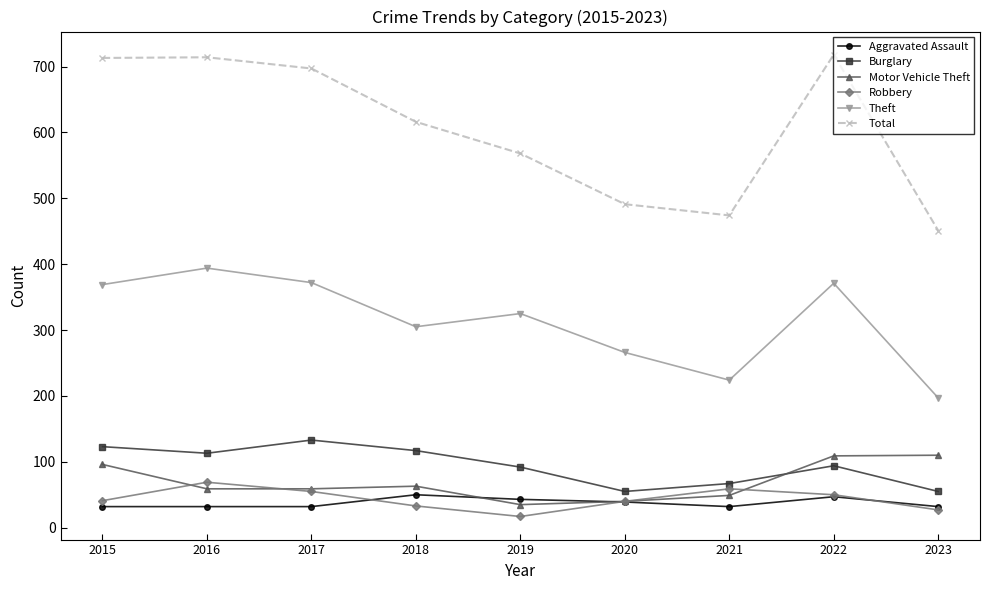

Is the value of Motor Vehicle Theft at 2023 greater than the value of Aggravated Assault at 2016?

Yes